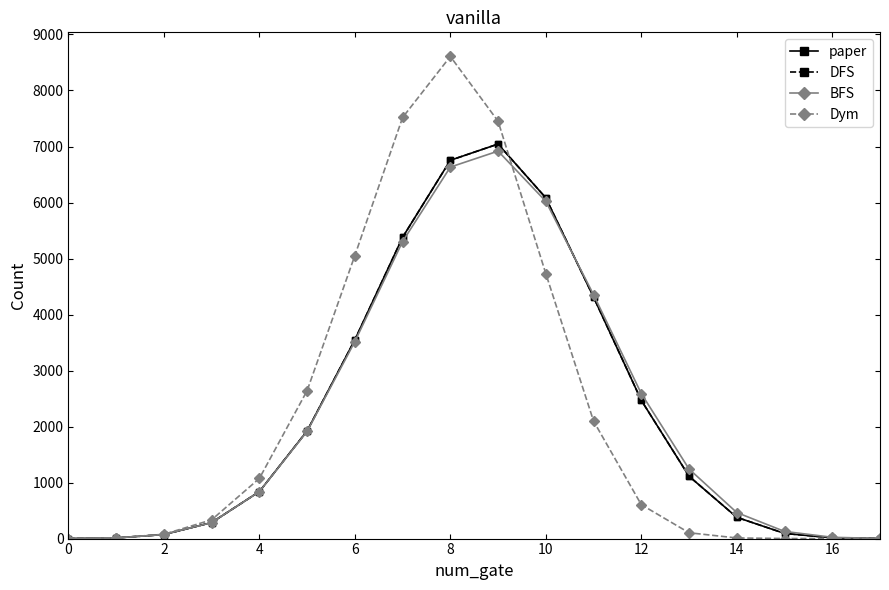

Does the chart have visible grid lines?

No